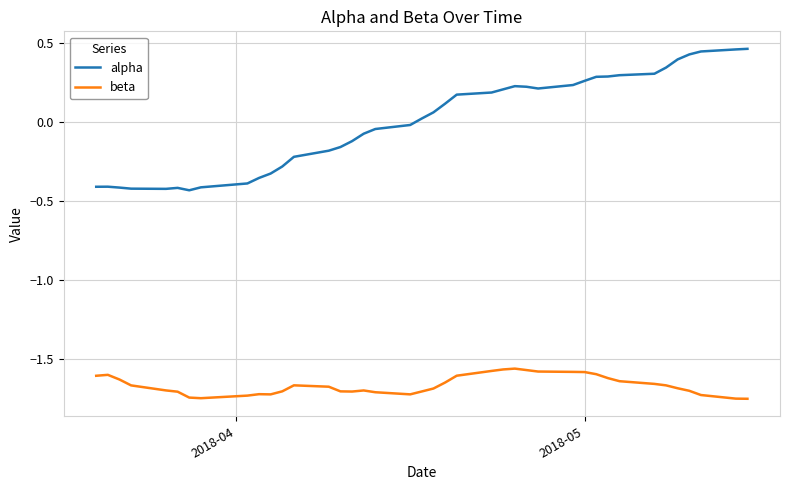

Which series has the largest range (max minus min)?

alpha